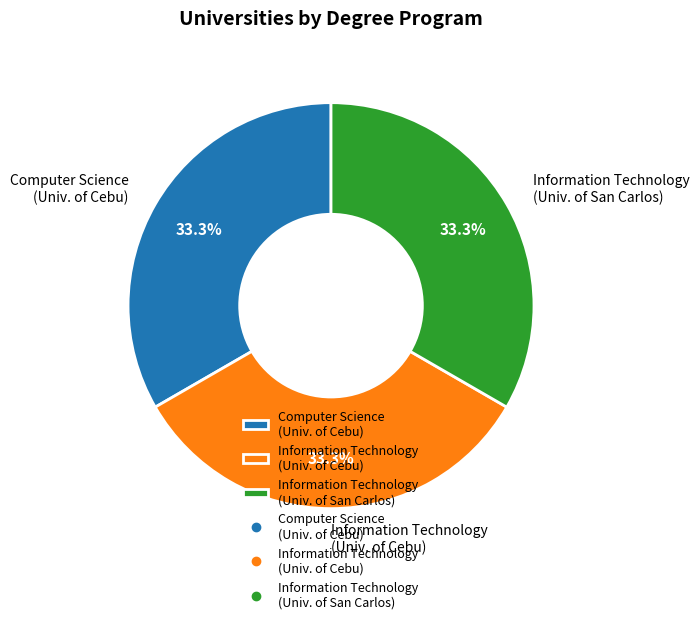

What is the total percentage of Information Technology (Univ. of San Carlos) and Information Technology (Univ. of Cebu)?

66.7%